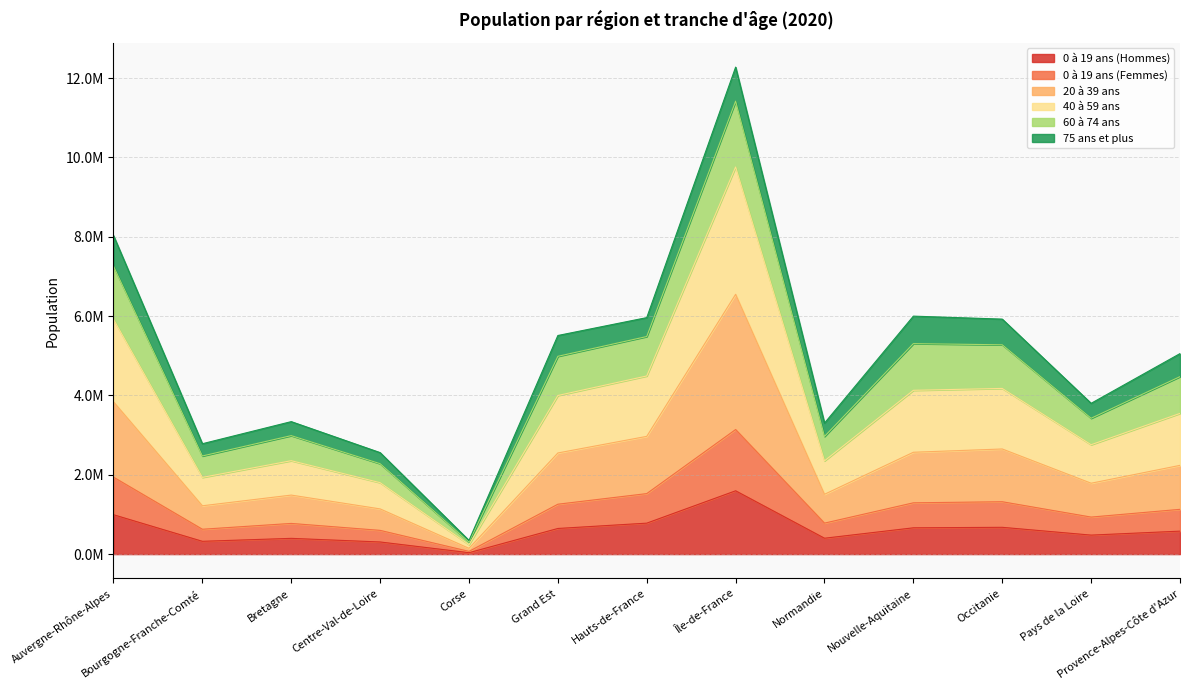

What are all the series names shown in the legend?

0 à 19 ans (Hommes), 0 à 19 ans (Femmes), 20 à 39 ans, 40 à 59 ans, 60 à 74 ans, 75 ans et plus